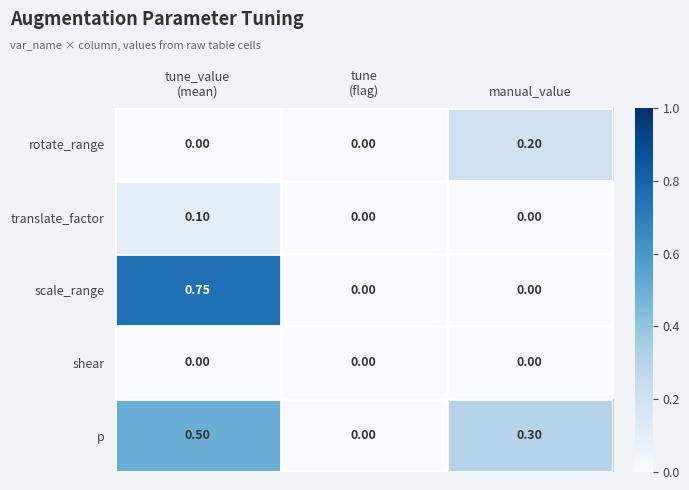

Which category has the highest value in the rotate_range series?

manual_value